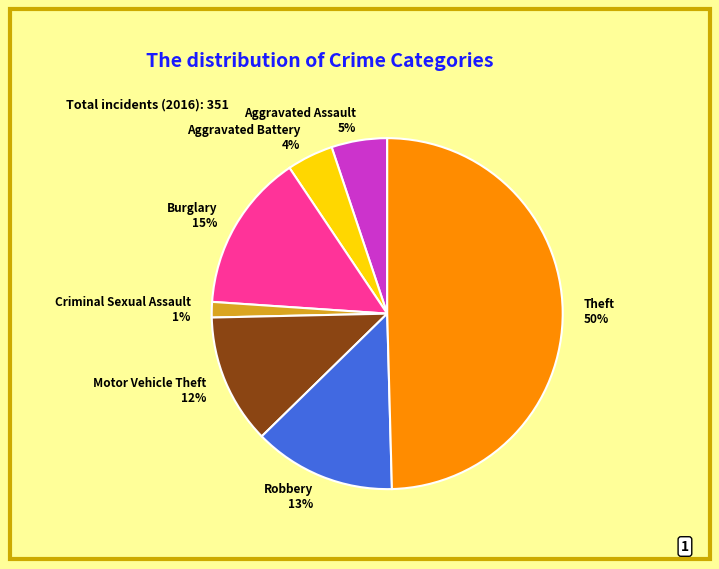

Do Theft and Aggravated Battery together represent more than half of the pie?

Yes